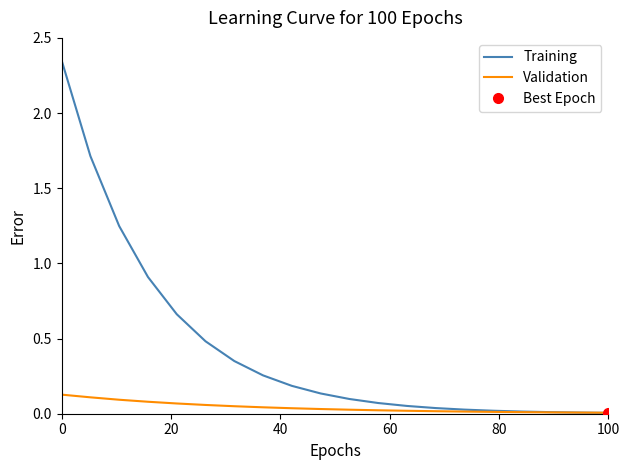

True or false: Training has a value of 1.2 at 0.

False